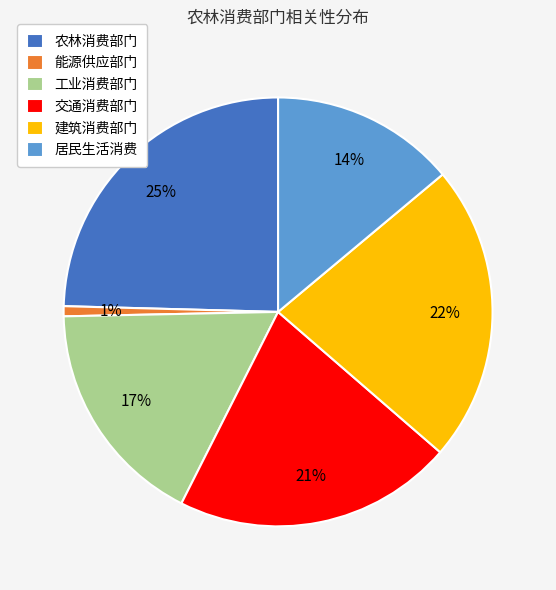

To the nearest percent, what percentage of the pie is 居民生活消费?

14%